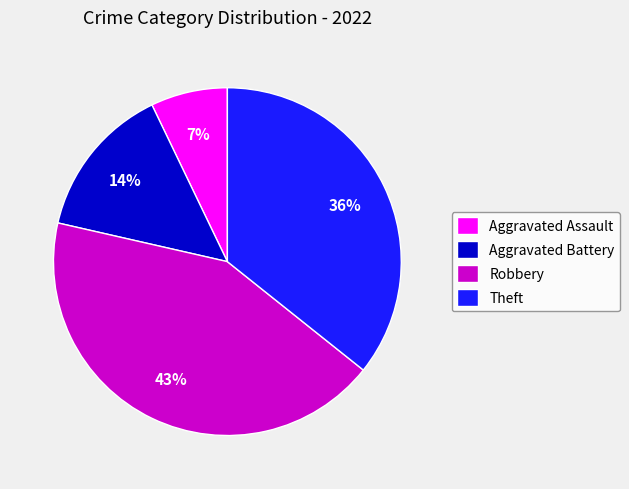

Do Aggravated Assault and Theft together represent more than half of the pie?

No